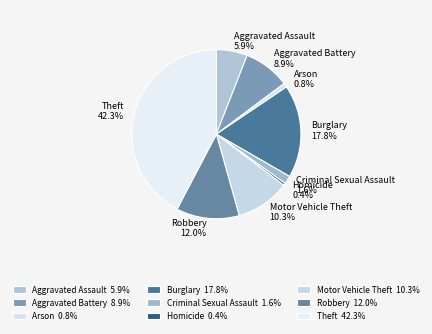

To the nearest percent, what is the average slice percentage?

11%